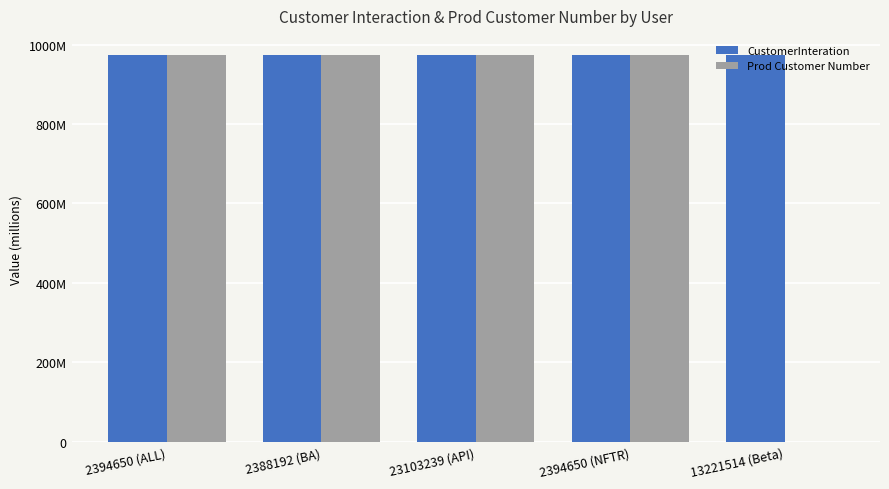

What are all the series names shown in the legend?

CustomerInteration, Prod Customer Number